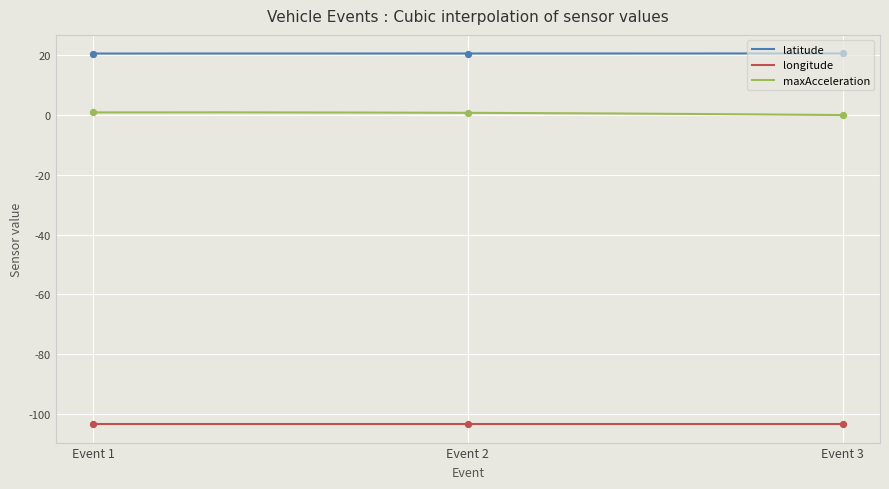

Which series has the widest spread of Y values?

maxAcceleration